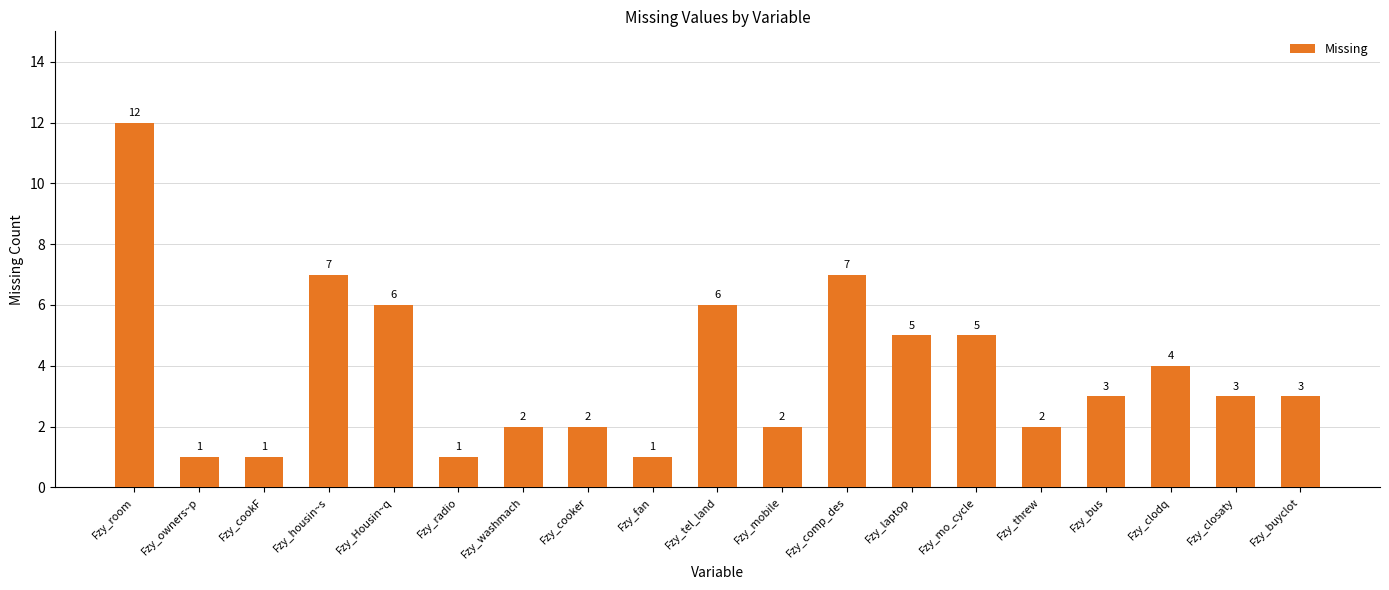

What is the sum of all values?

73